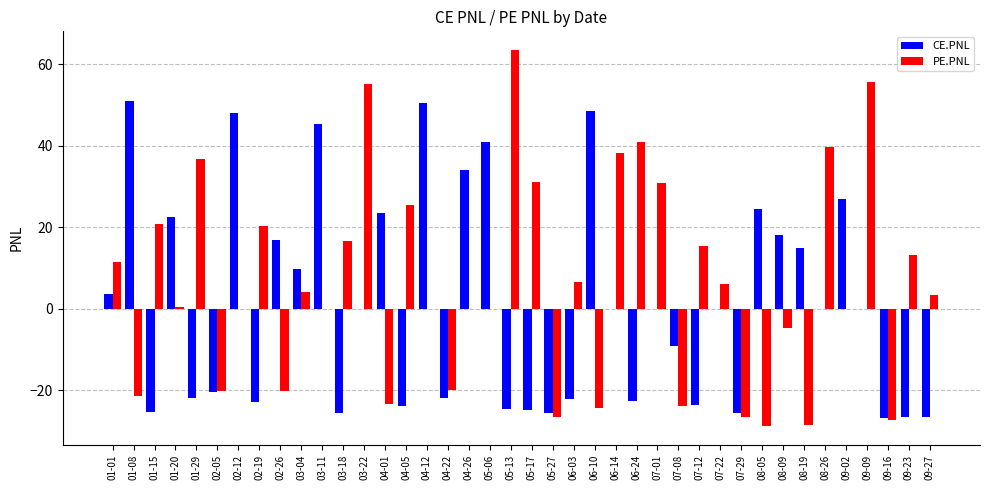

Between 02-19 and 08-19, which series saw the biggest shift?

PE.PNL